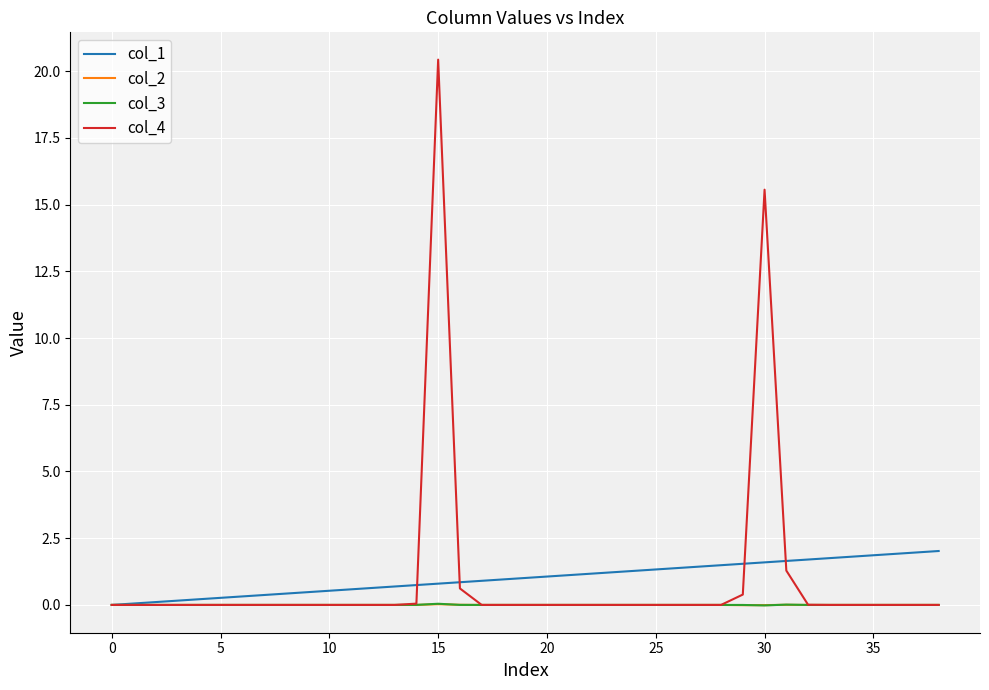

Which series has the widest spread of values?

col_4